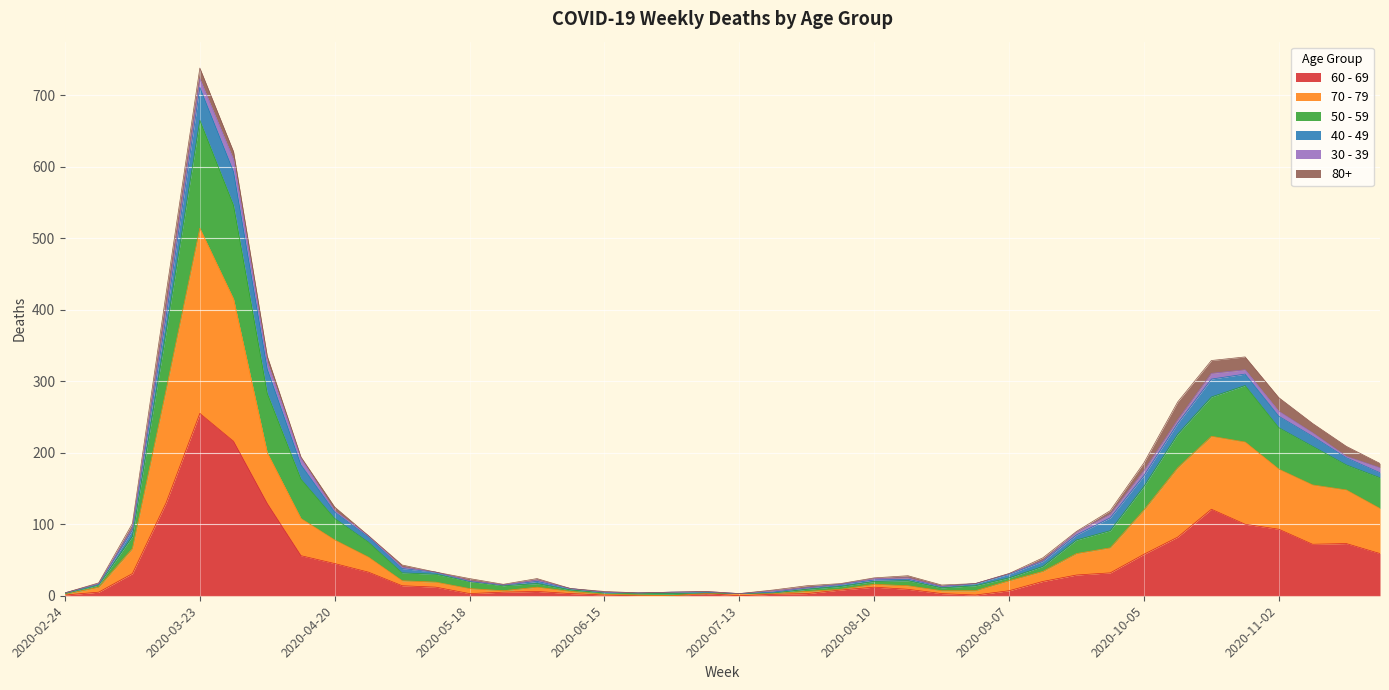

At which label does 60 - 69 reach its peak?

2020-03-23